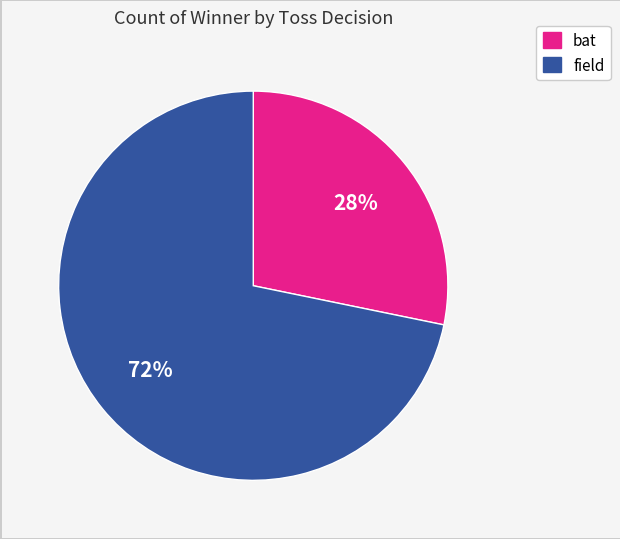

How many slices are in this pie chart?

2